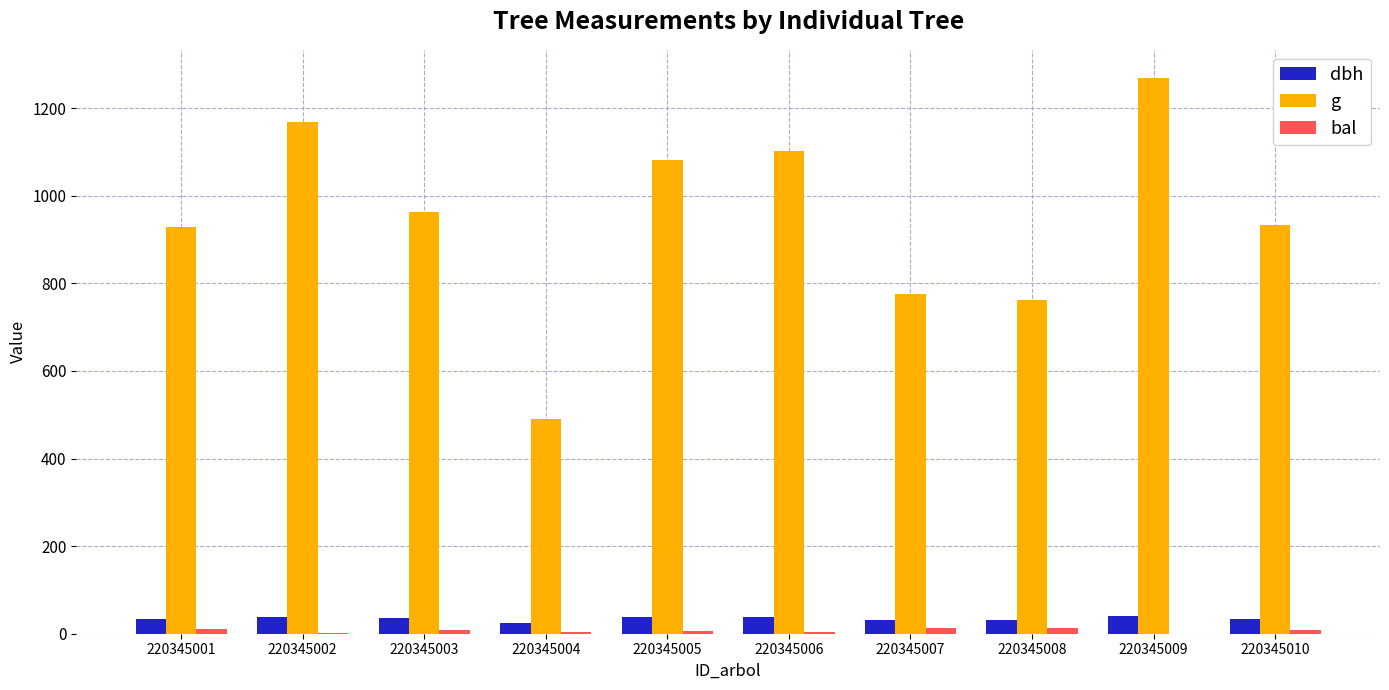

Count the number of categories in the chart.

10